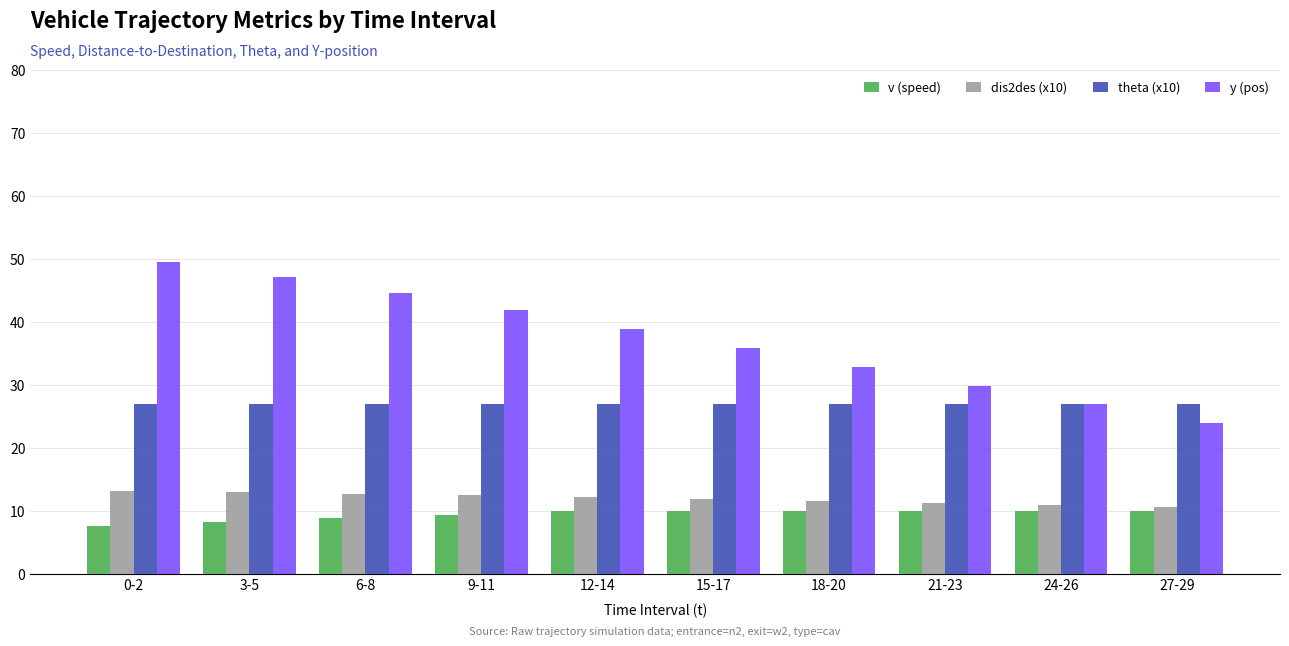

List the series in order of their peak value, highest first.

y (pos), theta (x10), dis2des (x10), v (speed)